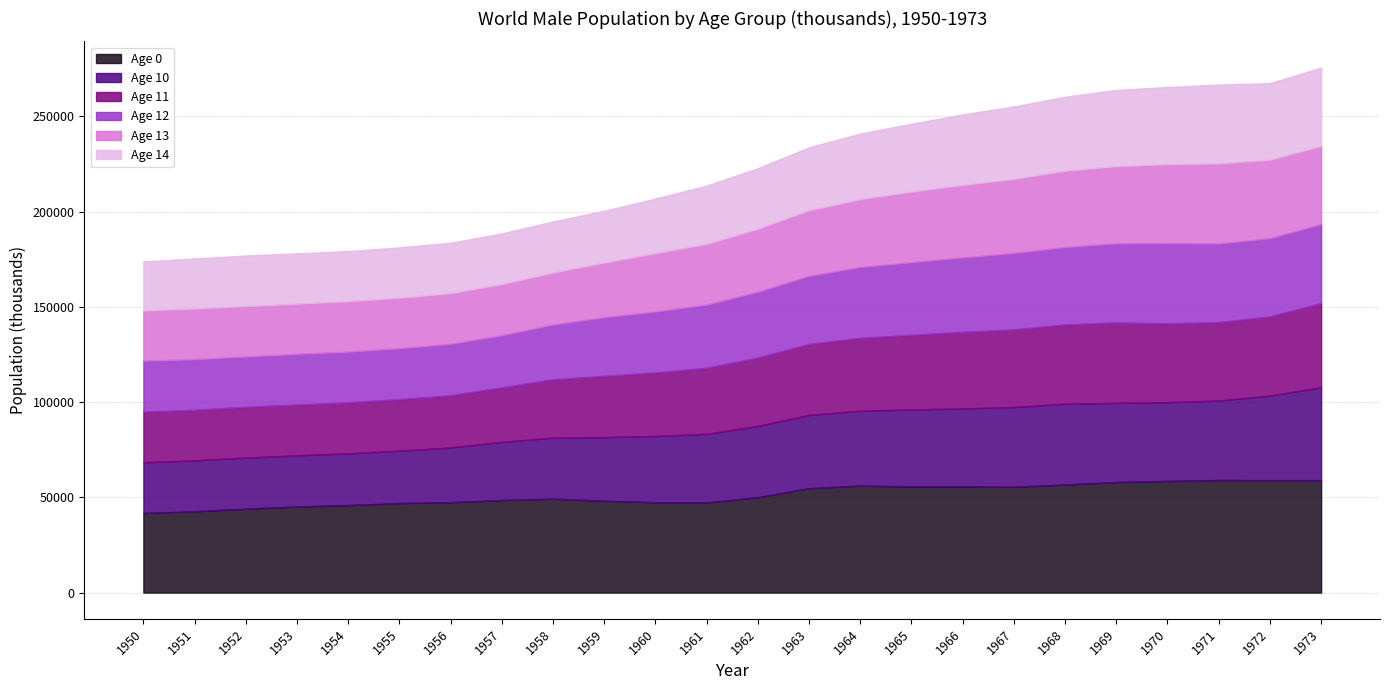

Reading left to right, extract all data points from this chart.

Age 0: 41782.3	42665.2	44039.0	45148.6	45937.2	46971.0	47457.5	48572.1	49284.1	48198.0	47403.4	47313.0	50064.1	54795.9	56135.5	55687.7	55731.2	55538.4	56709.2	58020.4	58589.0	59085.8	59030.7	59032.0
Age 10: 26625.3	26776.1	26784.1	26904.5	27152.9	27519.4	28712.0	30541.1	32051.9	33433.6	34811.6	36023.6	37427.1	38460.2	39321.6	40437.0	40925.0	41857.4	42399.8	41566.9	41374.8	41743.1	44382.3	48753.9
Age 11: 26635.6	26544.2	26696.1	26697.9	26818.6	27074.6	27442.2	28655.6	30642.5	32159.9	33358.5	34678.8	35894.5	37297.4	38314.9	39165.3	40272.9	40756.2	41683.9	42229.8	41398.5	41207.7	41583.8	44226.0
Age 12: 26740.9	26553.8	26463.3	26610.0	26610.1	26738.3	26996.9	27356.5	28822.3	30792.0	32026.2	33233.0	34573.3	35794.3	37192.5	38206.1	39056.9	40170.9	40660.0	41593.3	42149.0	41312.5	41113.2	41493.2
Age 13: 26359.5	26649.6	26465.3	26368.7	26513.0	26516.1	26646.3	26901.9	27286.2	28736.8	30645.8	31860.7	33085.2	34442.4	35659.8	37055.0	38068.0	38926.1	40045.6	40547.0	41457.0	42005.5	41203.5	41015.6
Age 14: 25751.5	26237.1	26534.4	26362.3	26267.9	26418.0	26428.0	26559.0	26784.6	27170.3	28649.0	30570.3	31798.0	33030.5	34391.7	35607.3	36996.2	38005.6	38860.4	39977.9	40474.9	41368.2	40173.4	41123.0